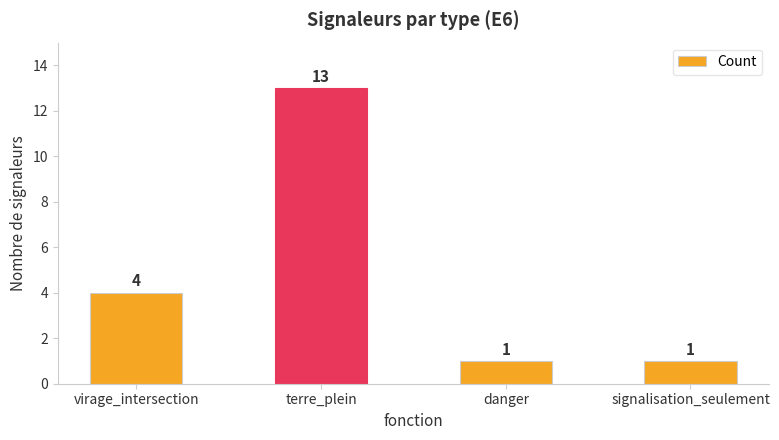

What is the maximum value shown in the chart?

13